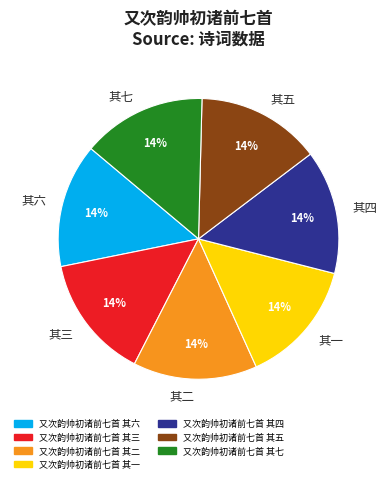

How many segments does this pie chart have?

7